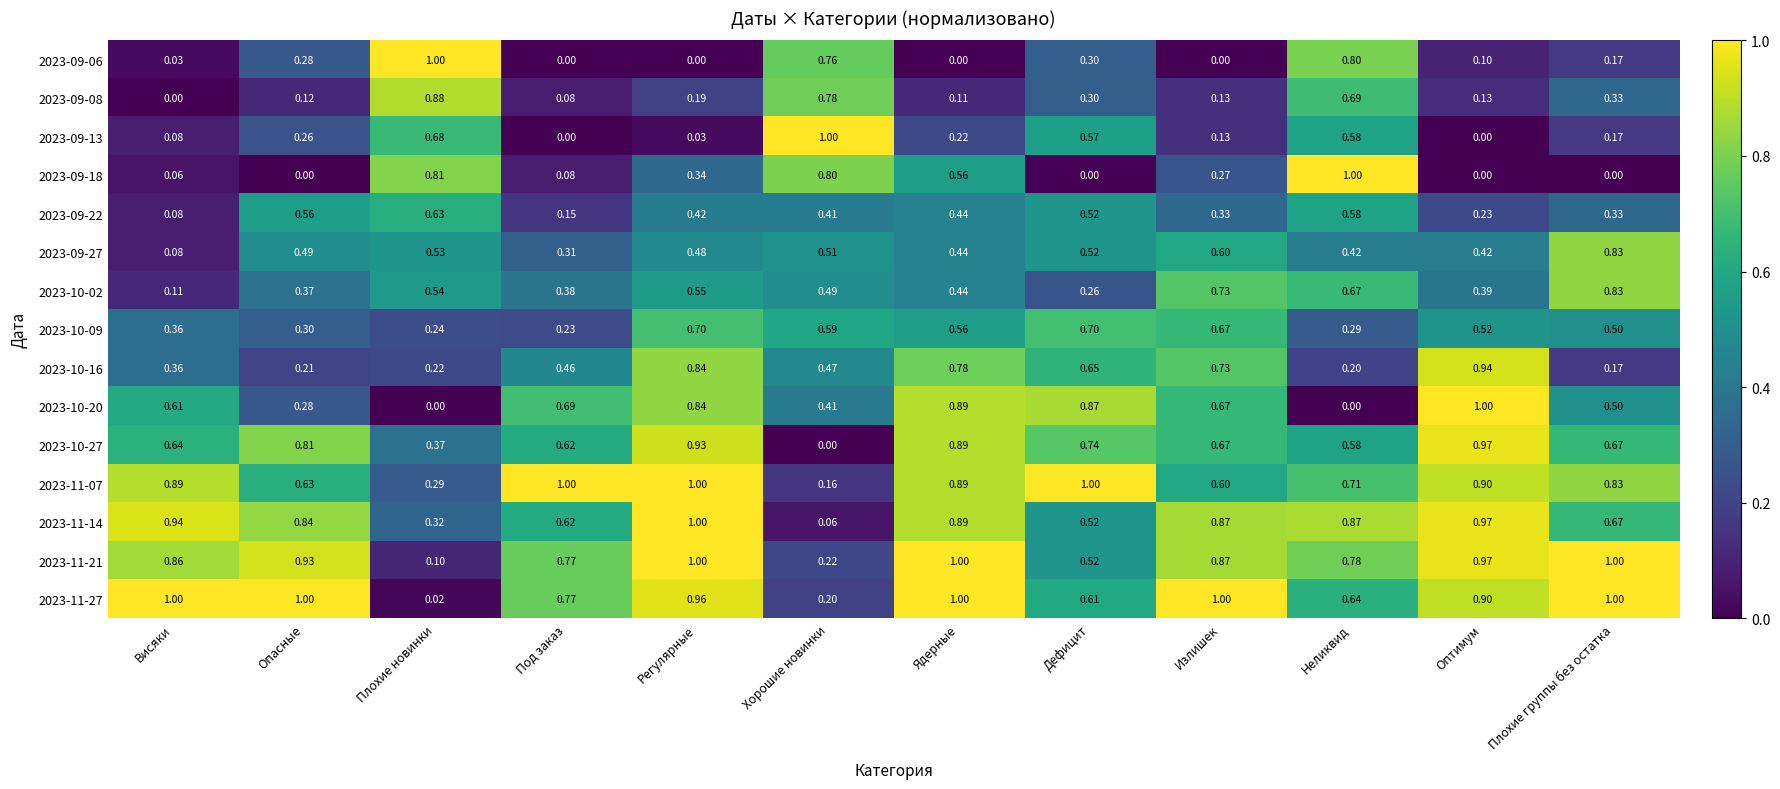

Where is 2023-11-27 nearest to the value 0?

Плохие новинки